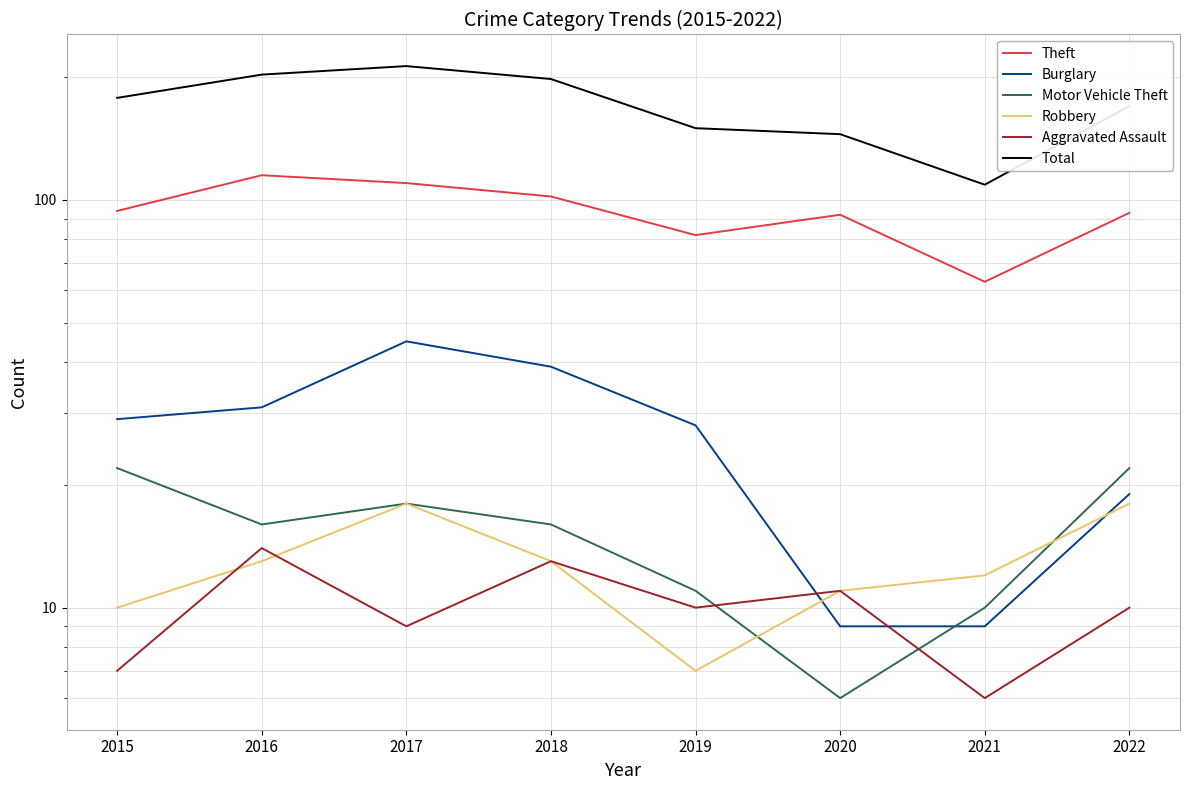

Which category has the highest value in the Burglary series?

2017